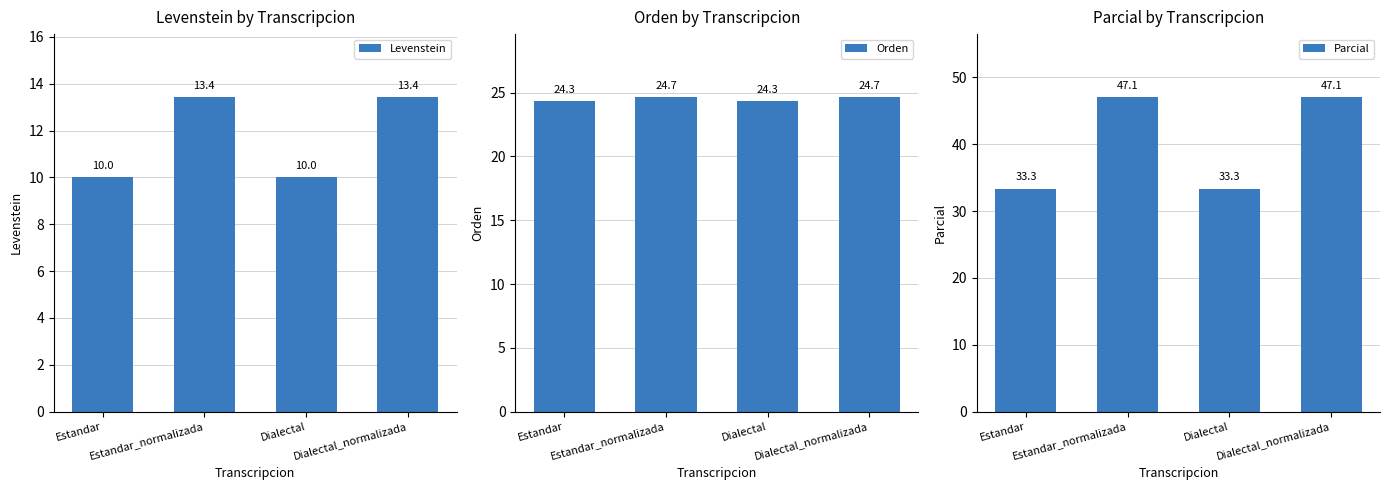

At Estandar, list the series in order from largest to smallest.

Parcial, Orden, Levenstein